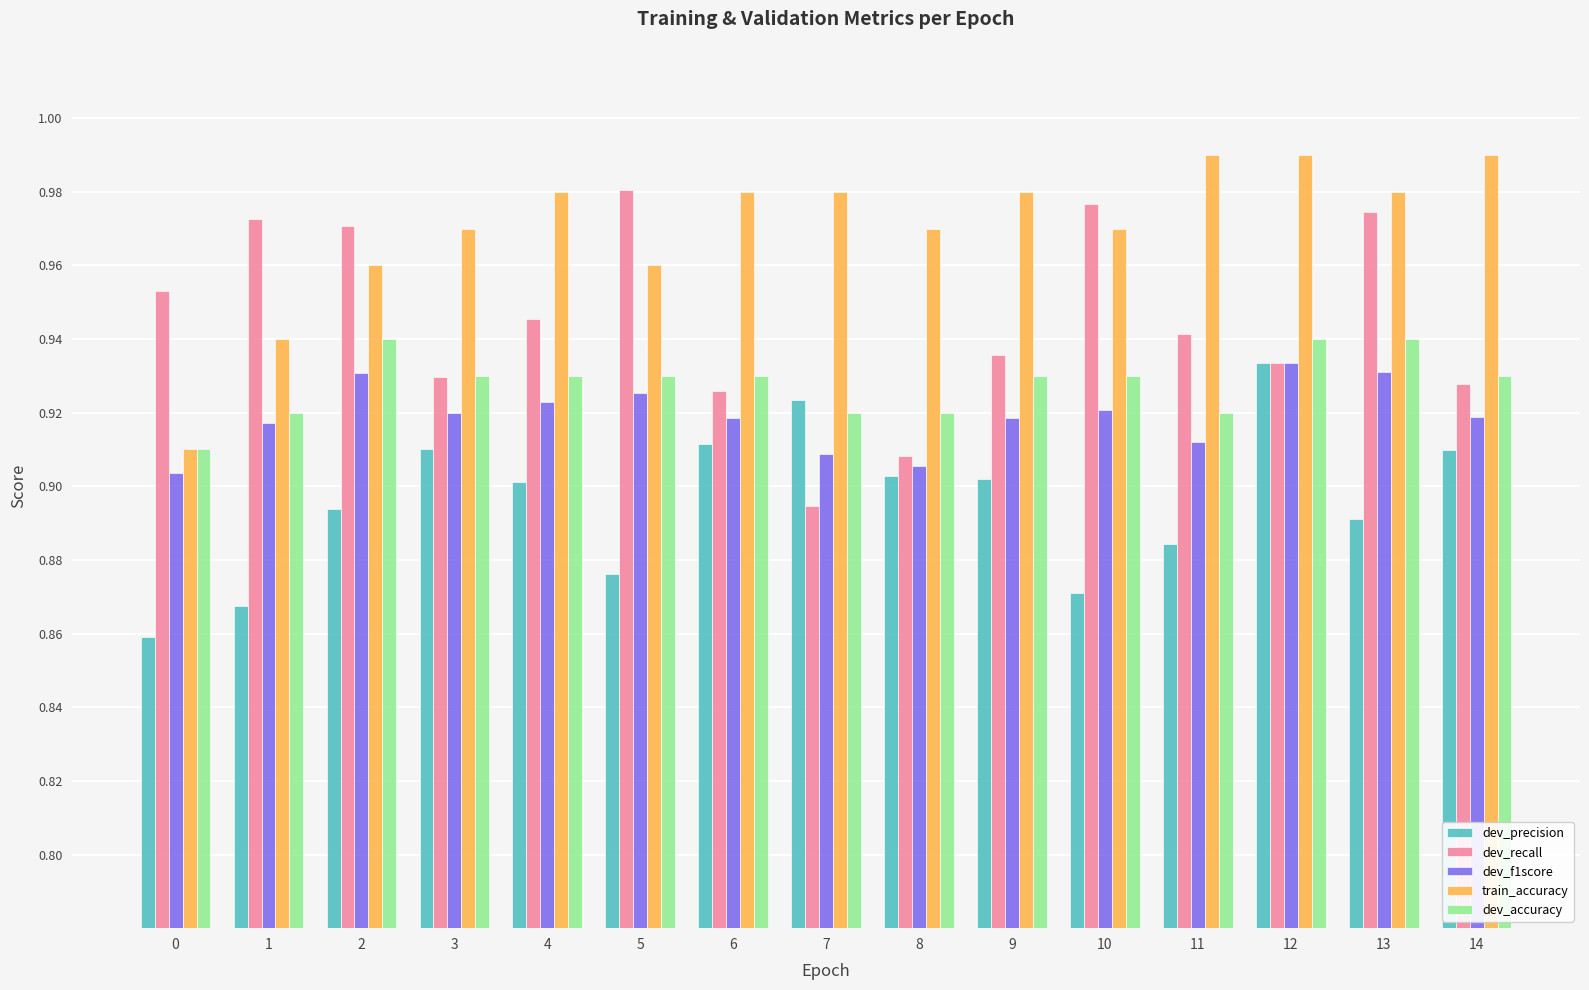

Which series has the largest total across all categories?

train_accuracy